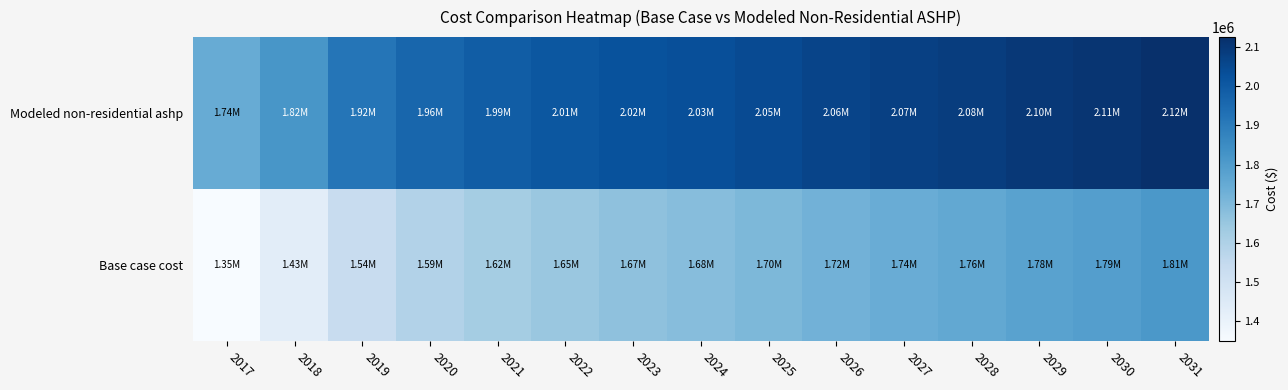

What is the minimum value shown in the chart?

1349556.5